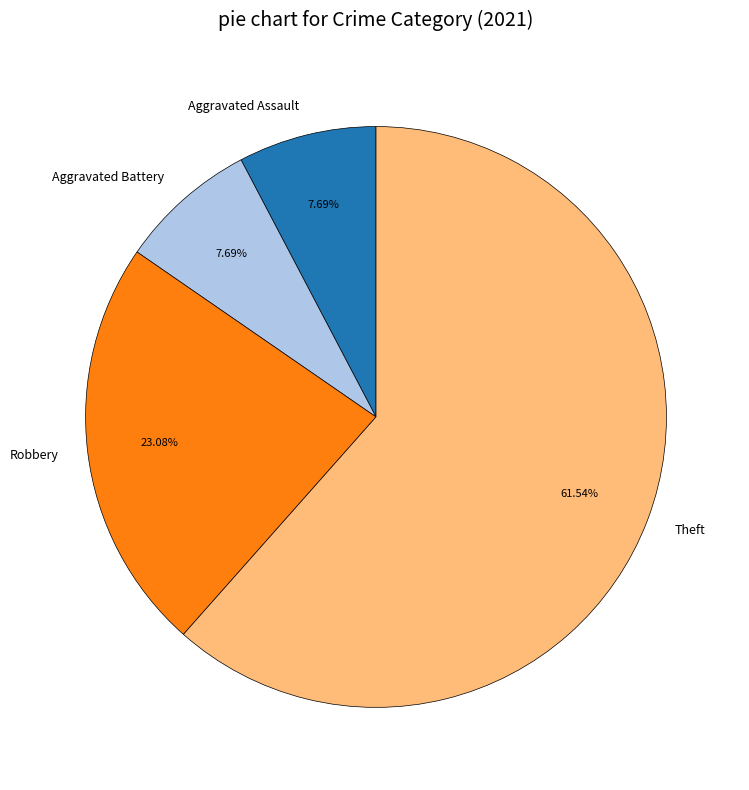

Do Robbery and Aggravated Assault together represent more than half of the pie?

No